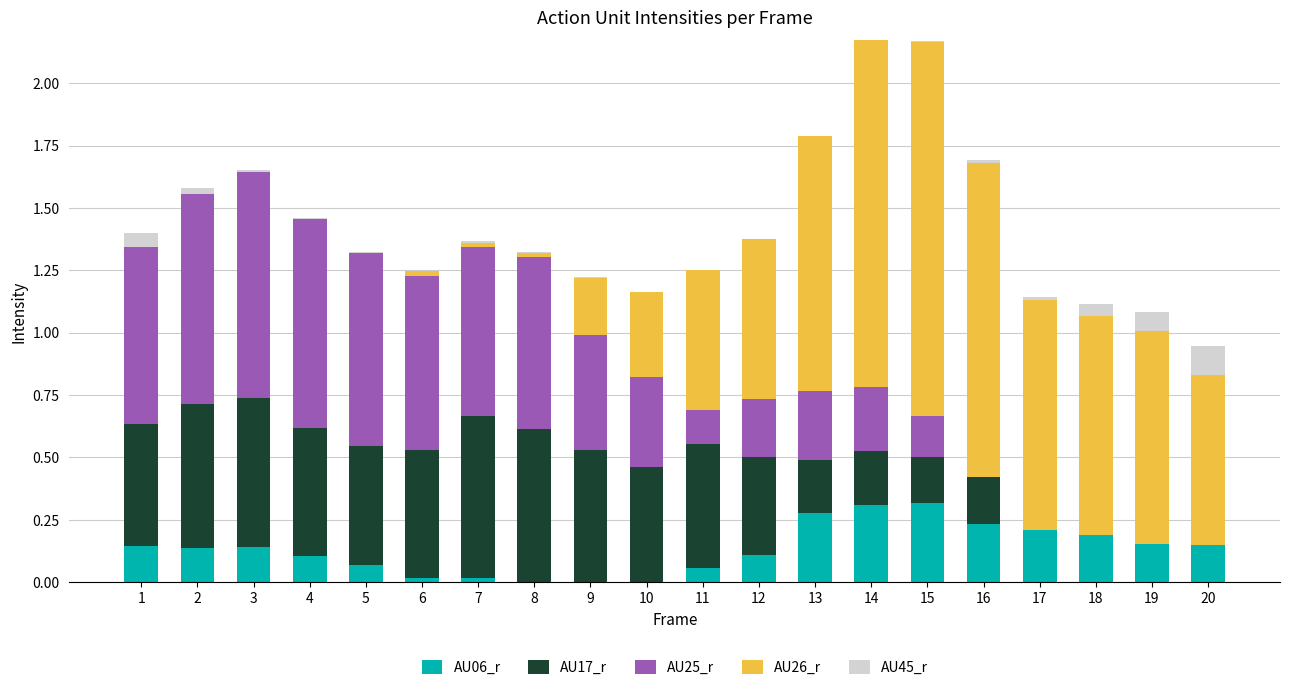

The AU06_r series shows 0.2 at 15. True or false?

False